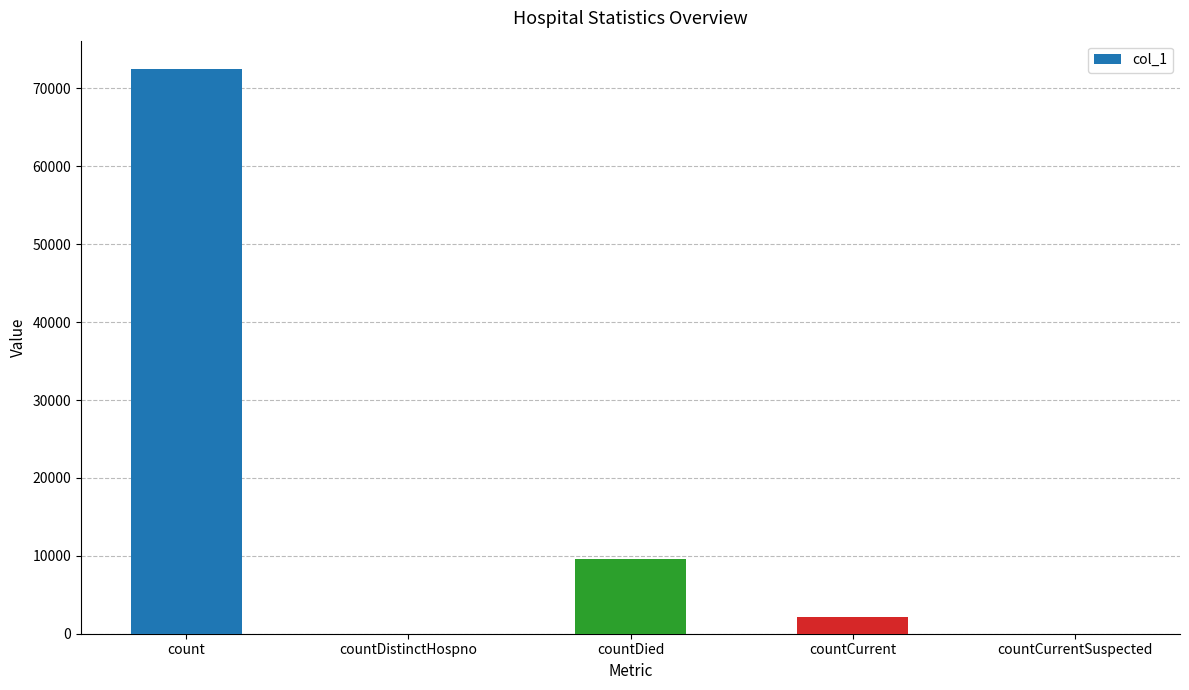

What is the greatest value displayed?

72499